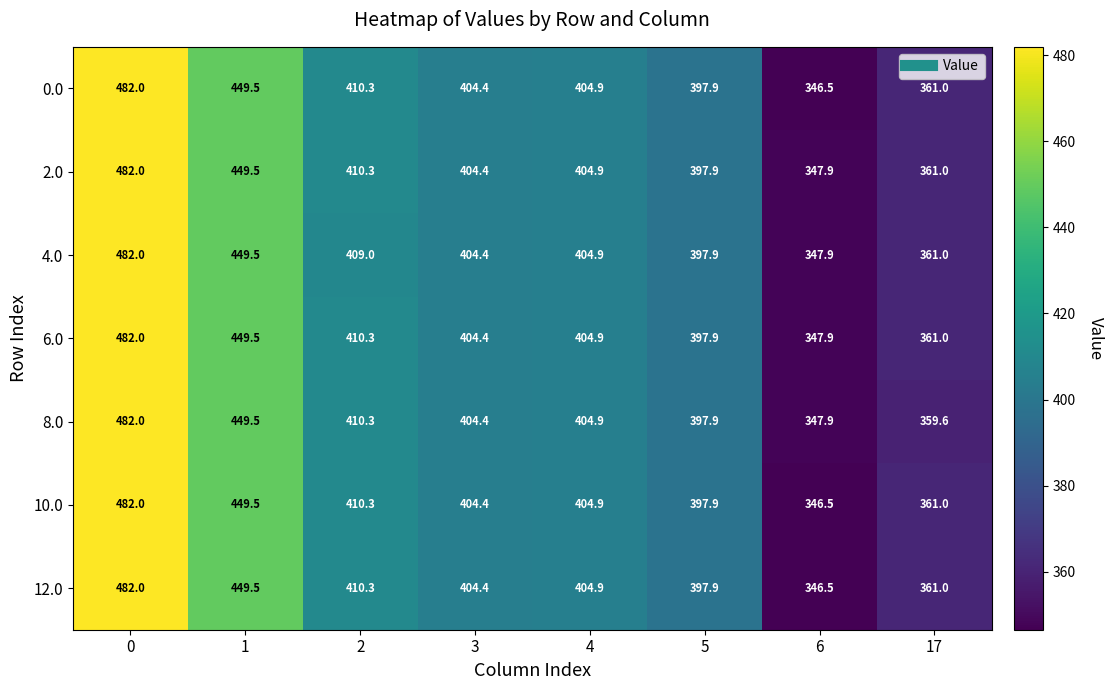

List the labels in order of 0.0 value, smallest first.

6, 17, 5, 3, 4, 2, 1, 0